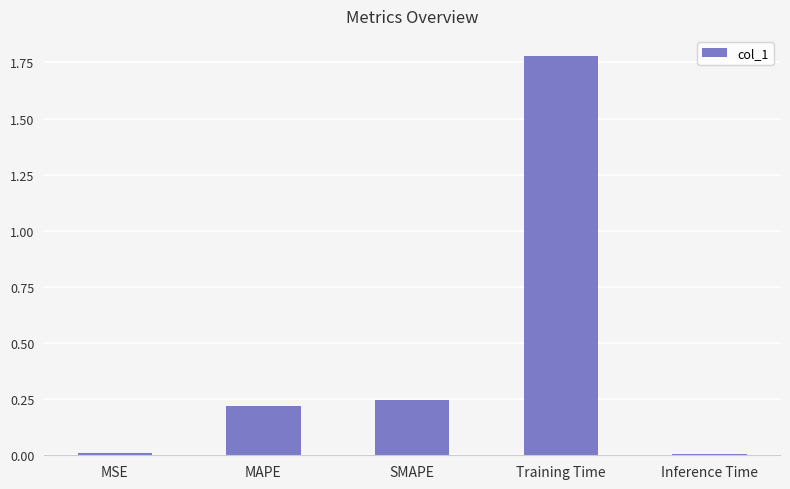

Is it true that the value at Training Time is 0.4?

False